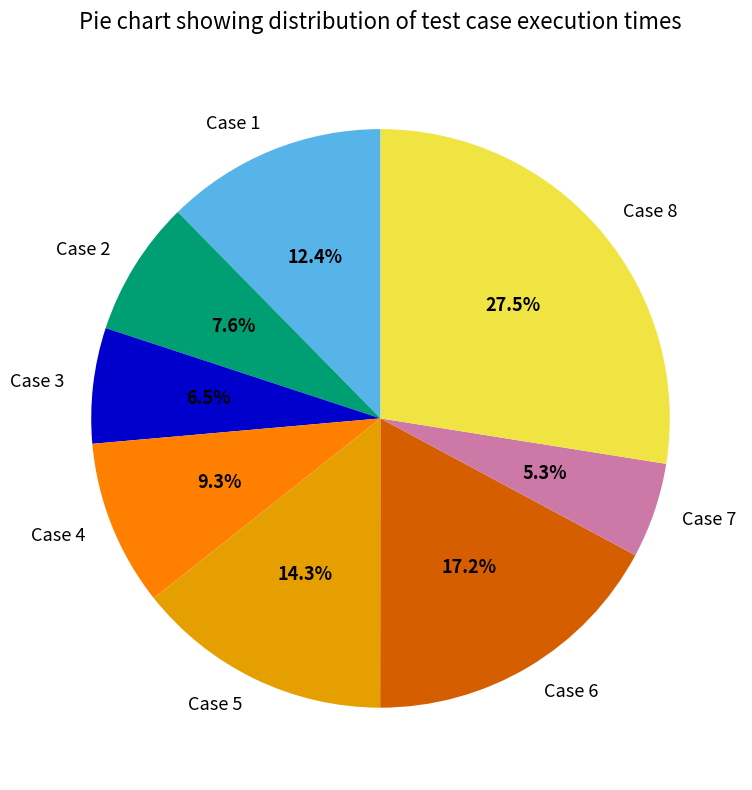

What is the largest slice in the pie chart?

Case 8